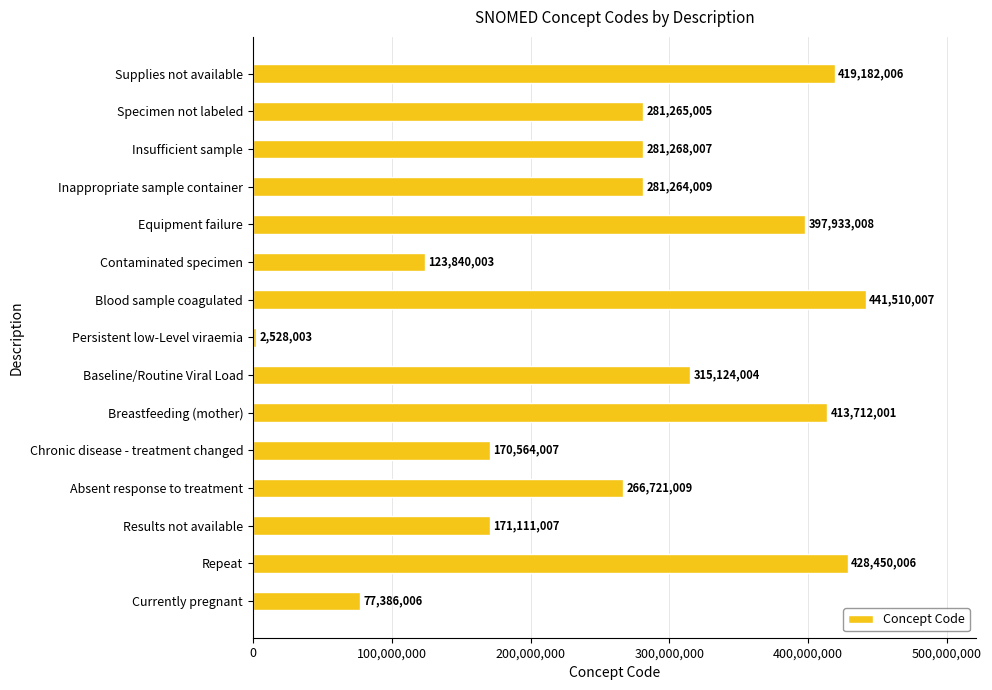

Is it true that the value at Contaminated specimen is 202865416?

False